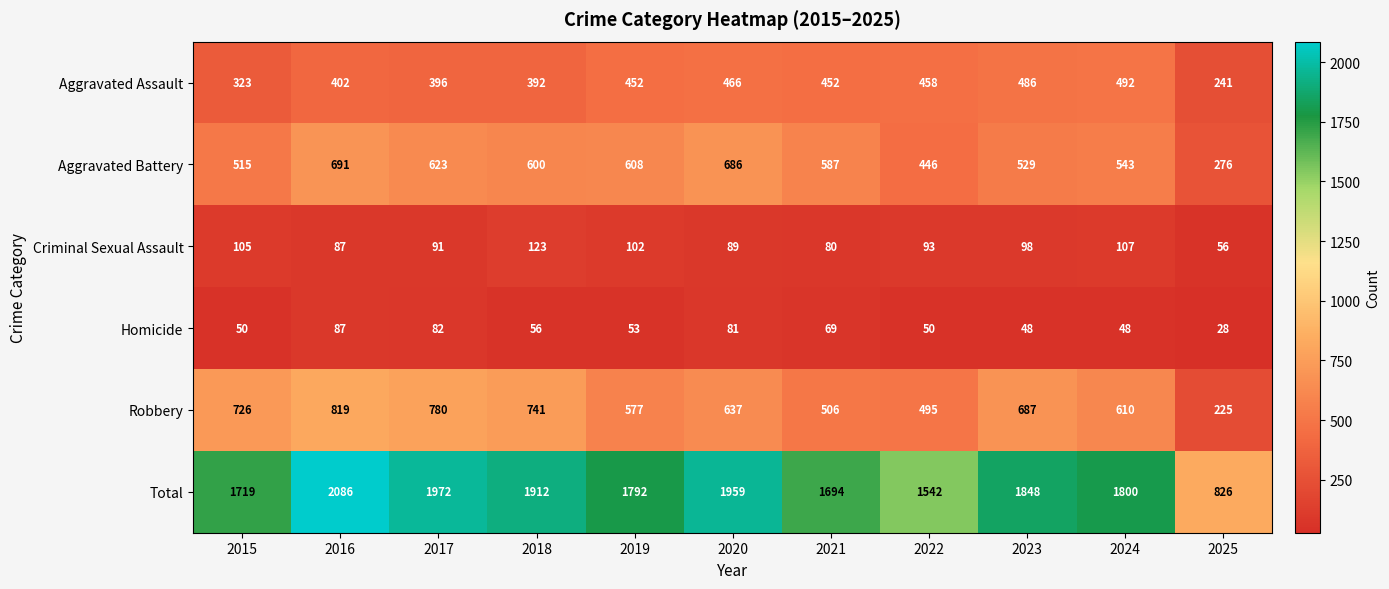

Which series has the largest total across all categories?

Total